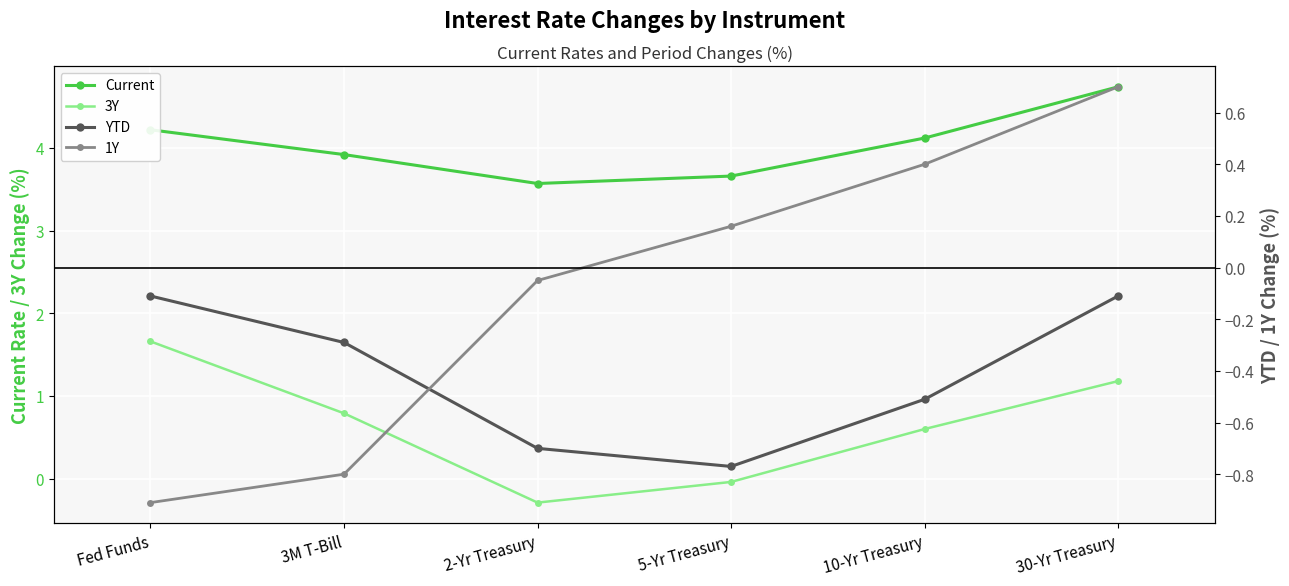

Is the value of 3Y at 5-Yr Treasury greater than the value of 1Y at 10-Yr Treasury?

No